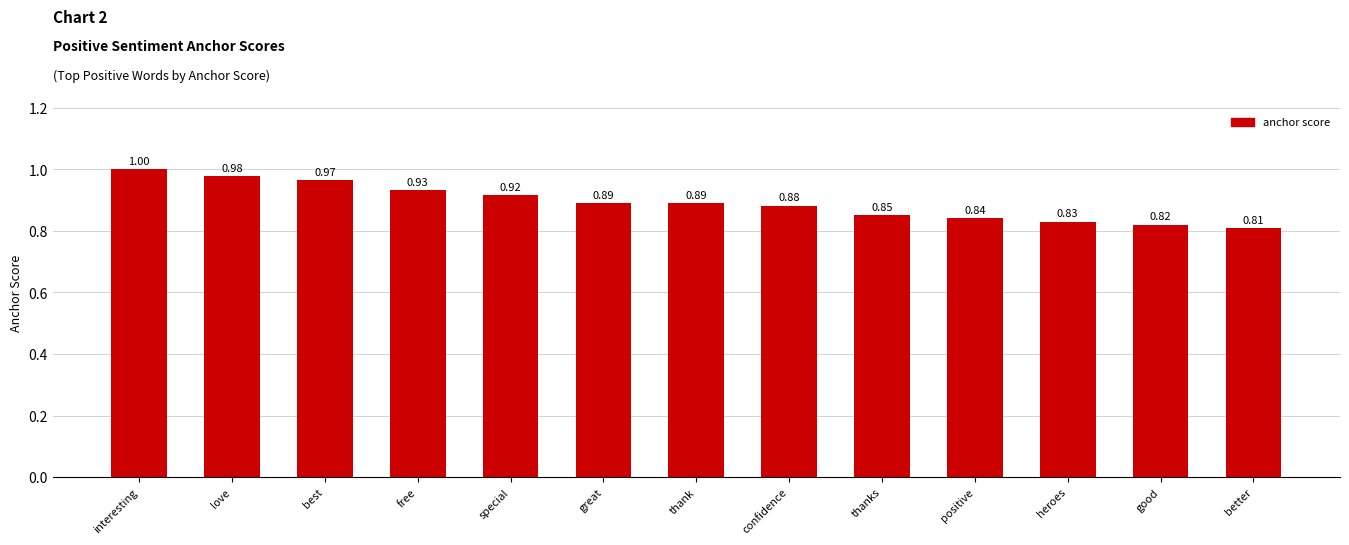

Which has a higher value, heroes or free?

free